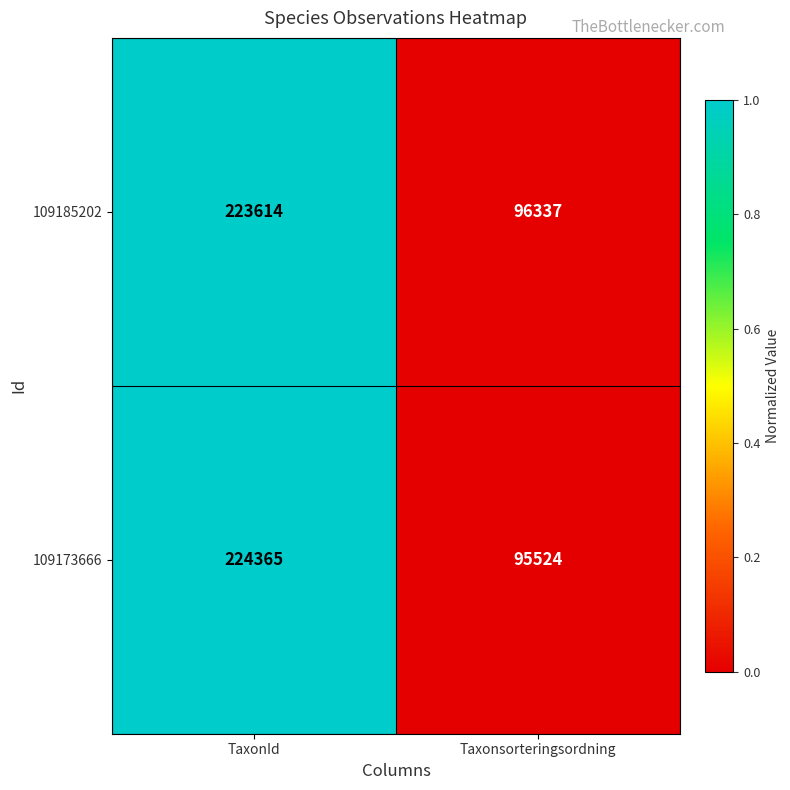

What is the difference between the 109185202 values at TaxonId and Taxonsorteringsordning?

127277